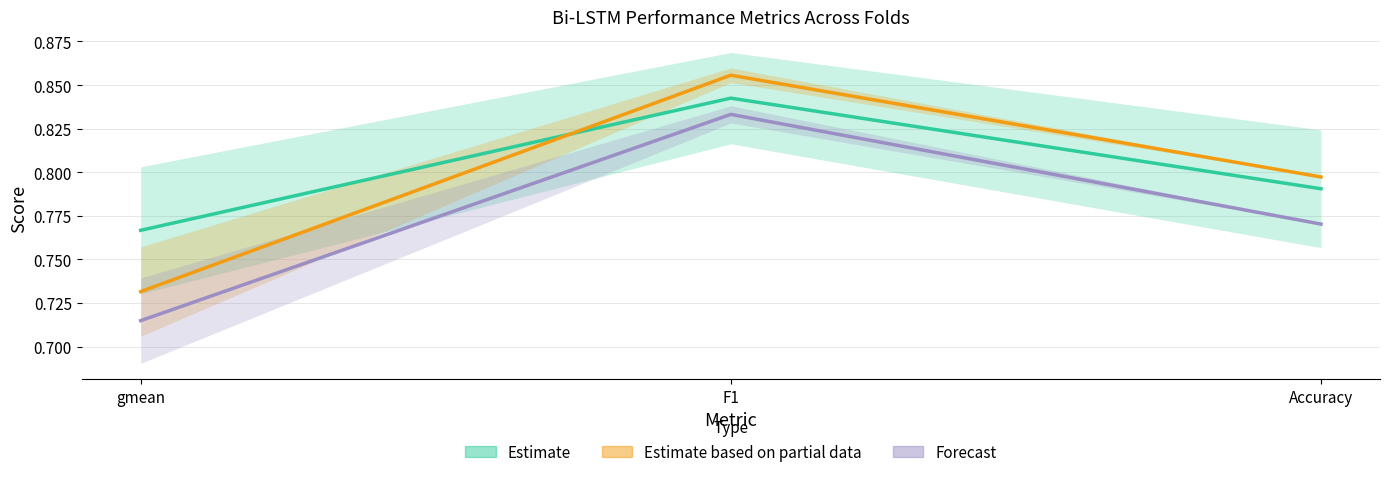

Does the chart have visible grid lines?

Yes